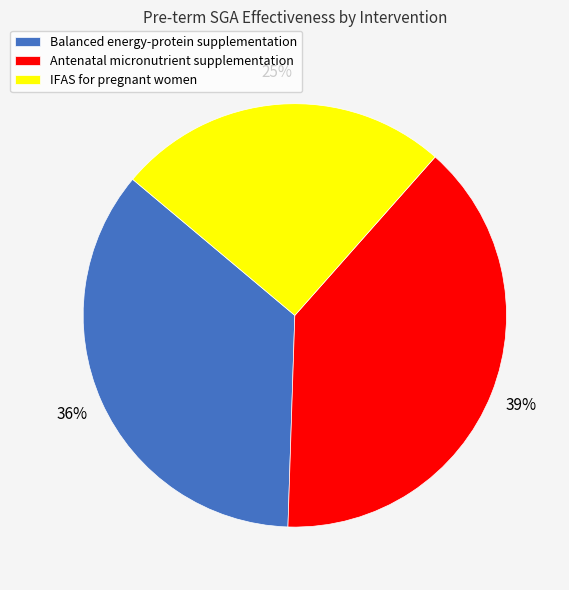

To the nearest percent, what percentage of the pie is IFAS for pregnant women?

25%